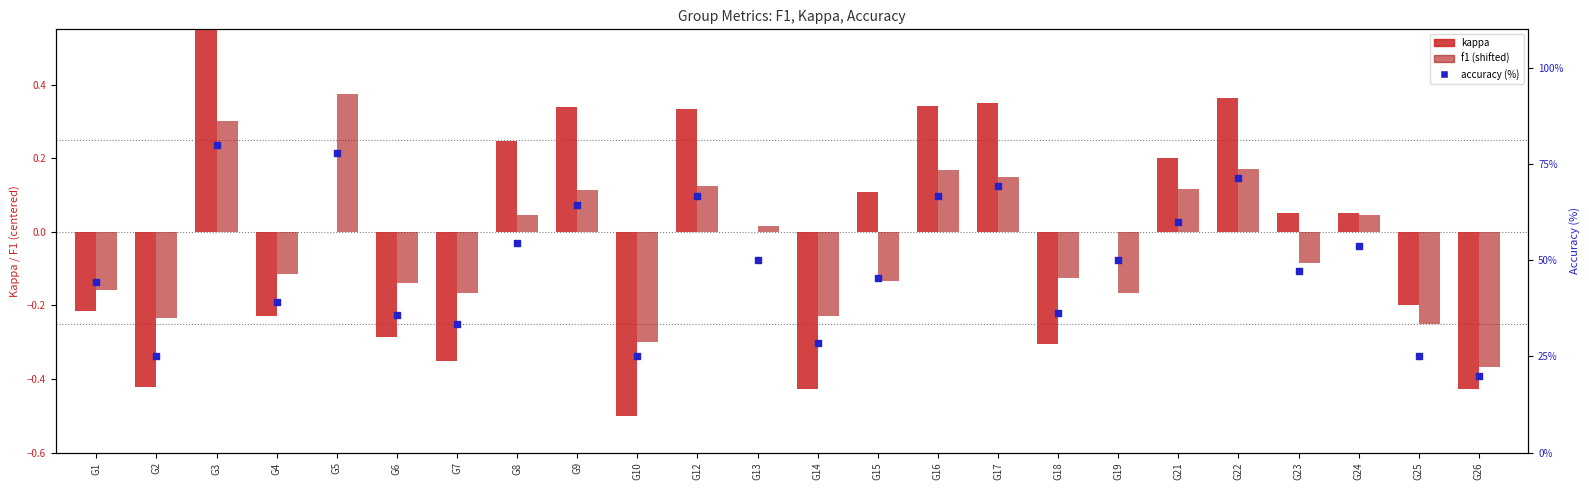

Which series contains the lowest Y value?

kappa